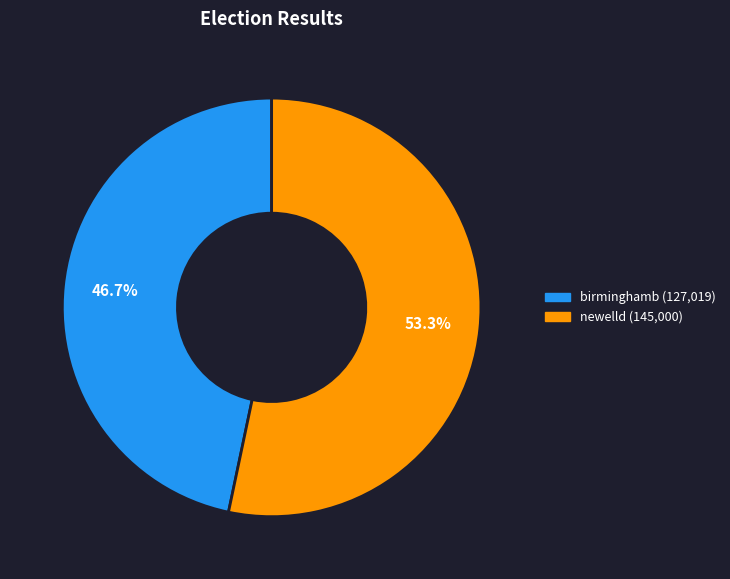

What is the ratio of the value at birminghamb to the value at newelld?

0.9